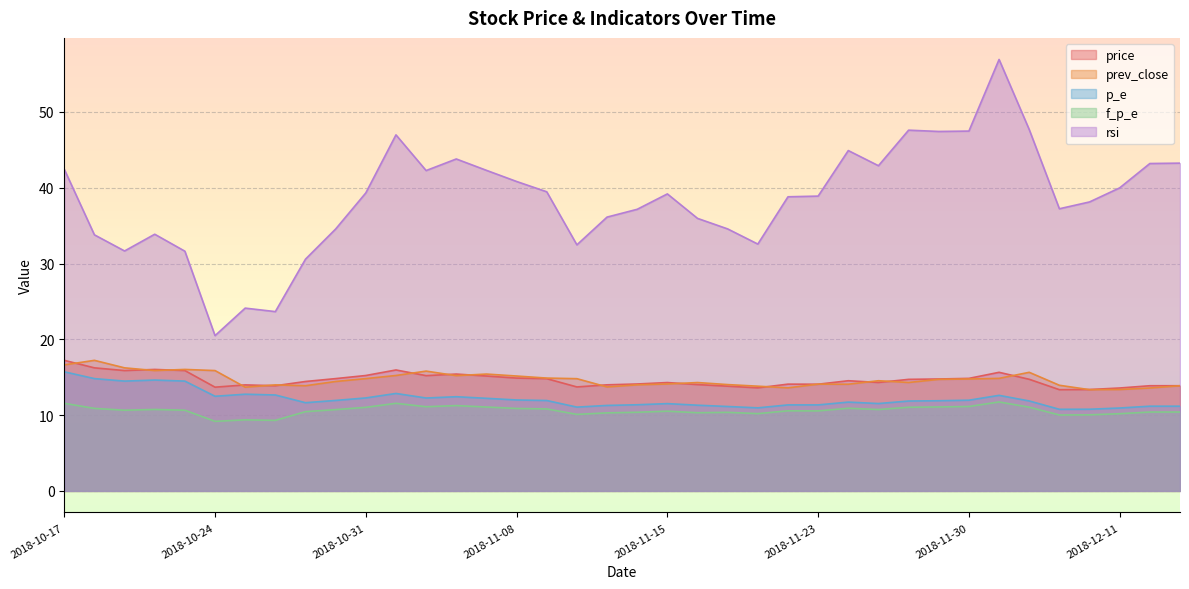

In f_p_e, how many points are higher than both neighbors (excluding endpoints)?

9